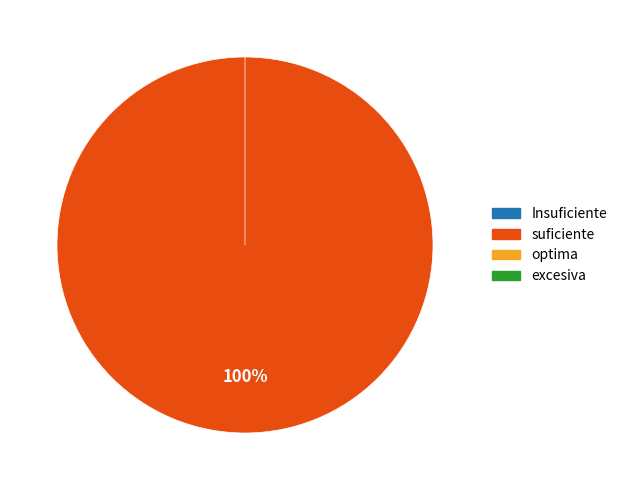

How many segments does this pie chart have?

2